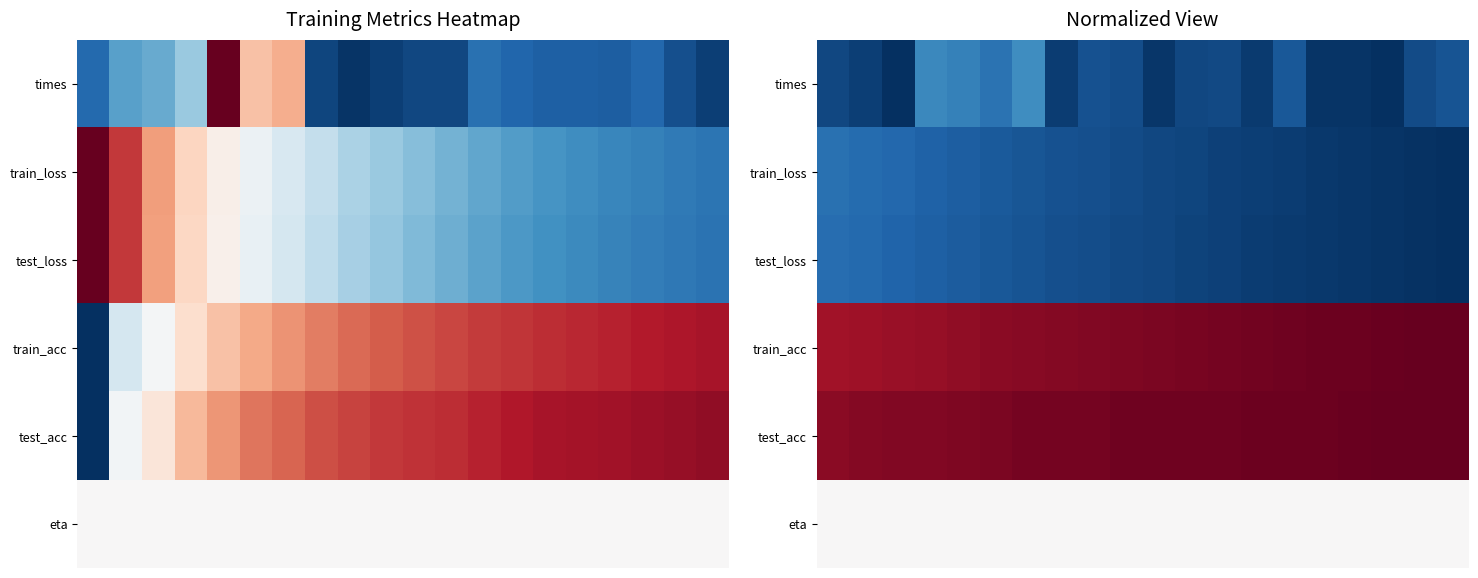

Which series has the largest range (max minus min)?

times